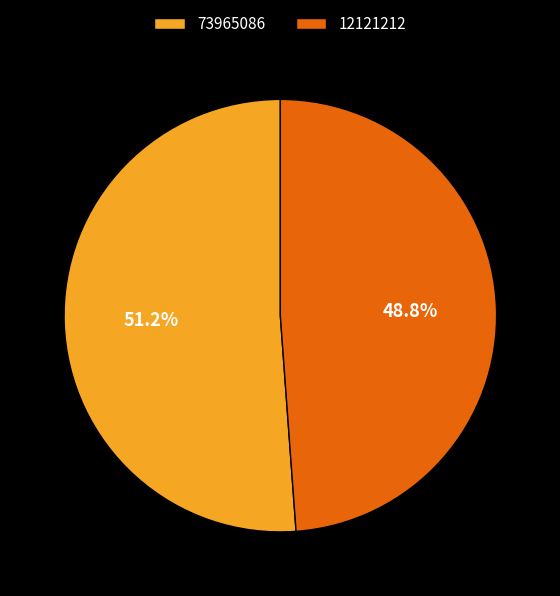

What percentage is the 12121212 slice, to the nearest percent?

49%